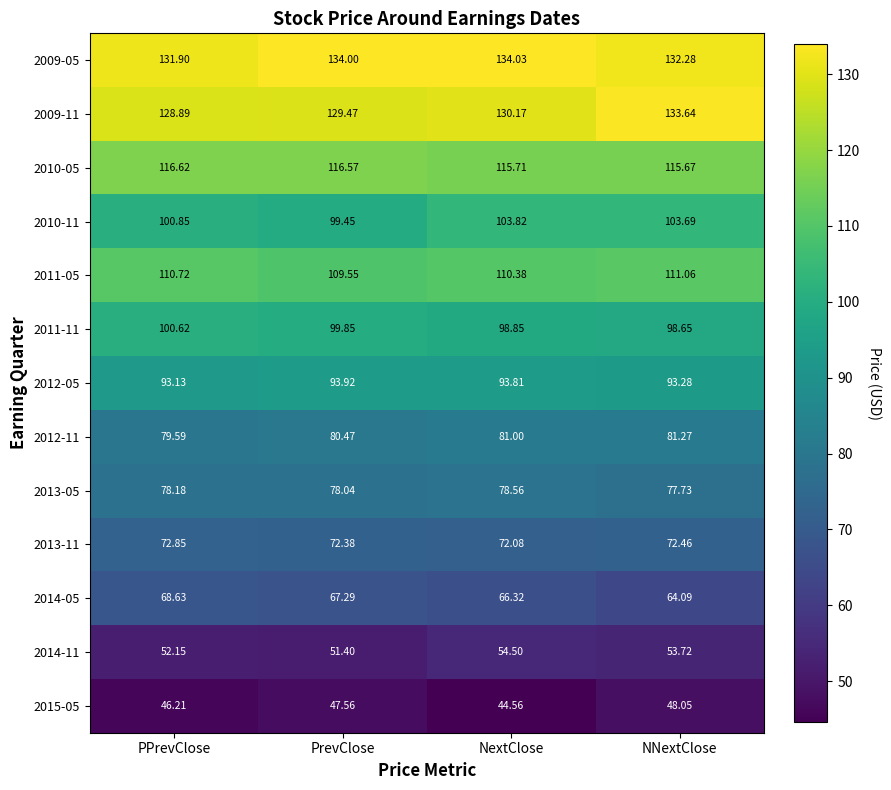

At which label does 2014-05 first exceed 67?

PPrevClose